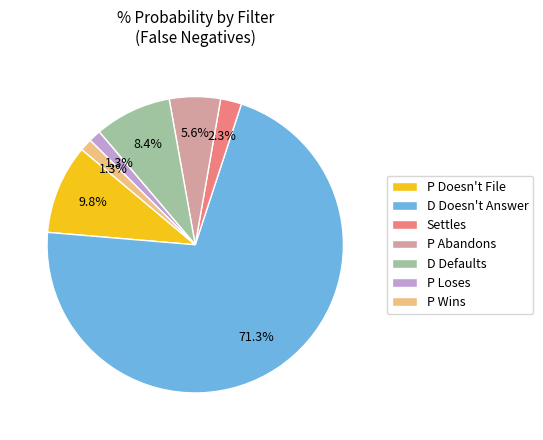

Combined, do P Abandons and P Loses account for over 50%?

No